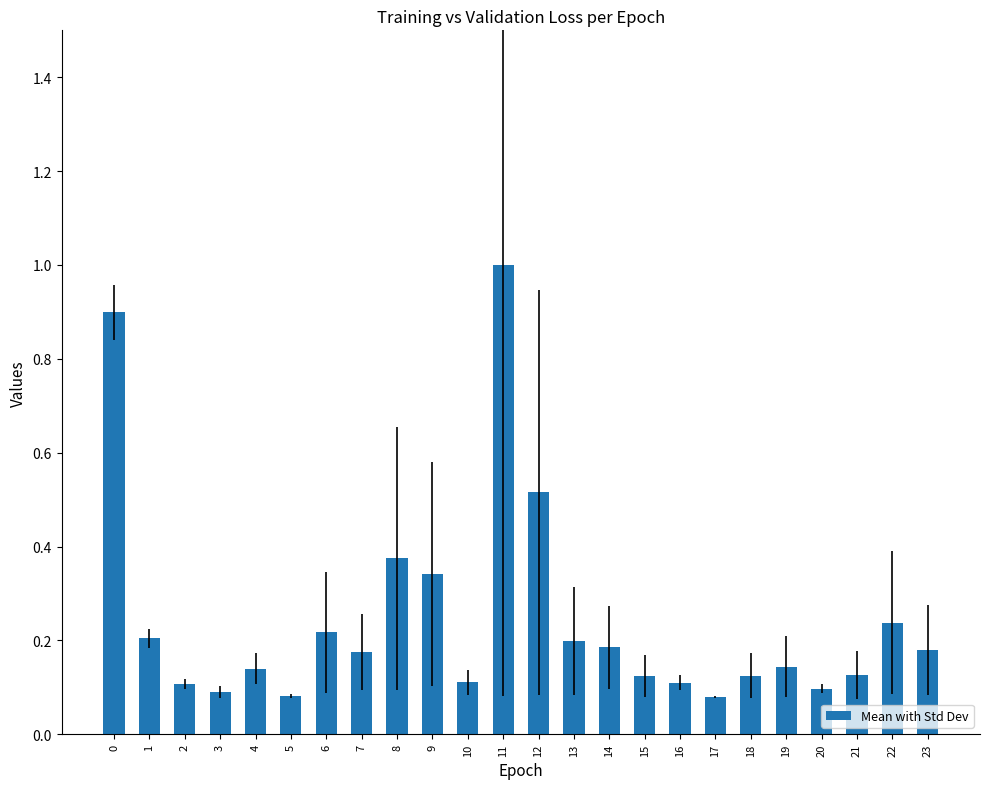

How many series are shown in this chart?

1